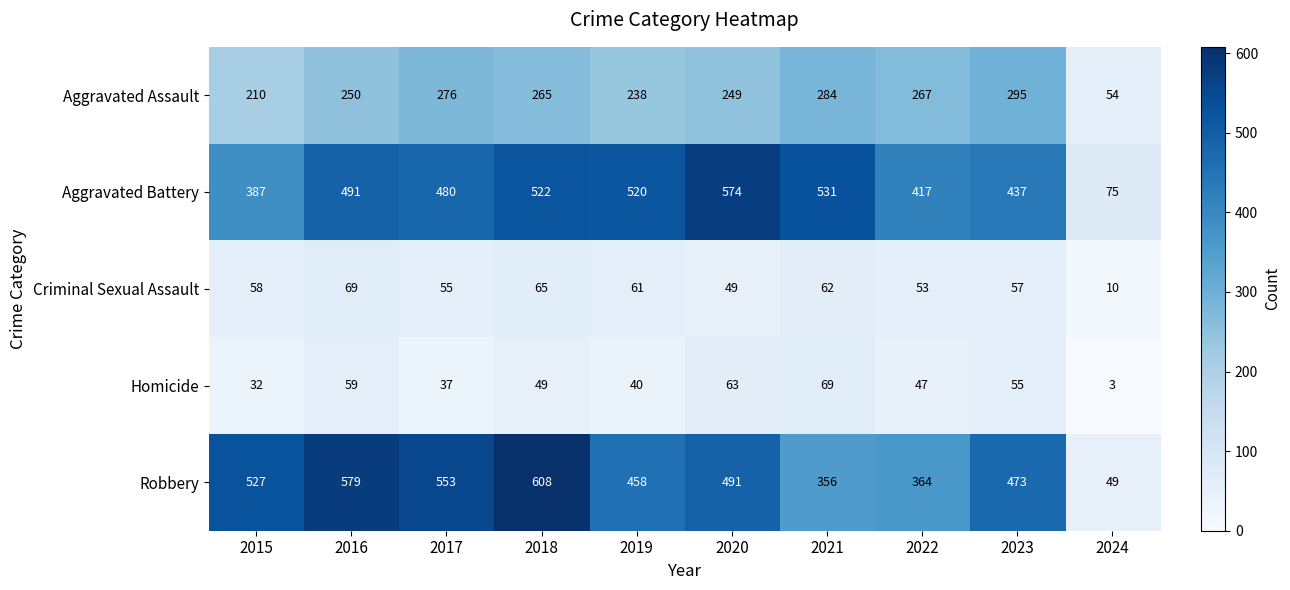

At which category is the sum across all series the highest?

2018